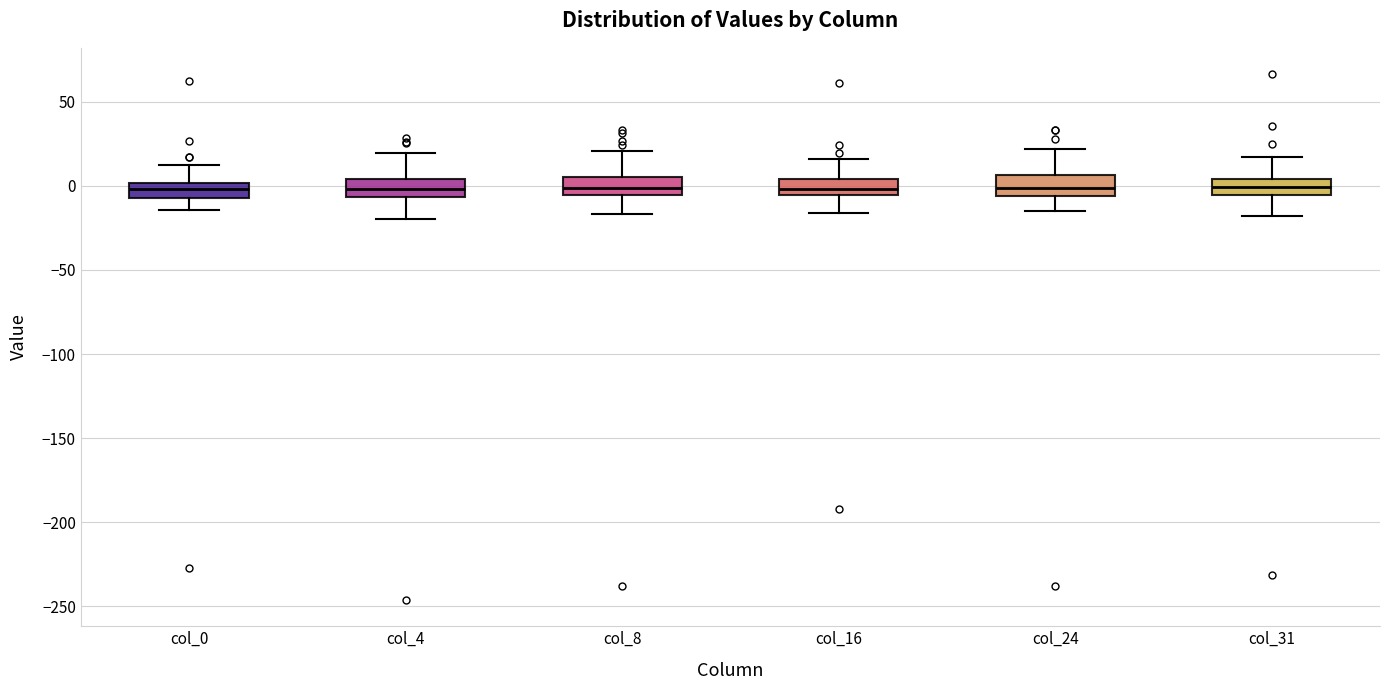

Reading left to right, read every box against the y-axis: the position of its median line, the range the box covers, and the ends of its whiskers. The values are not printed on the chart, so give them approximately, as read against the axis.

col_0: median 0 (inside the box), box -5 to 0, whiskers -15 to 15
col_4: median 0, box -5 to 5, whiskers -20 to 20
col_8: median 0, box -5 to 5, whiskers -15 to 20
col_16: median 0, box -5 to 5, whiskers -15 to 15
col_24: median 0, box -5 to 5, whiskers -15 to 20
col_31: median 0, box -5 to 5, whiskers -20 to 15